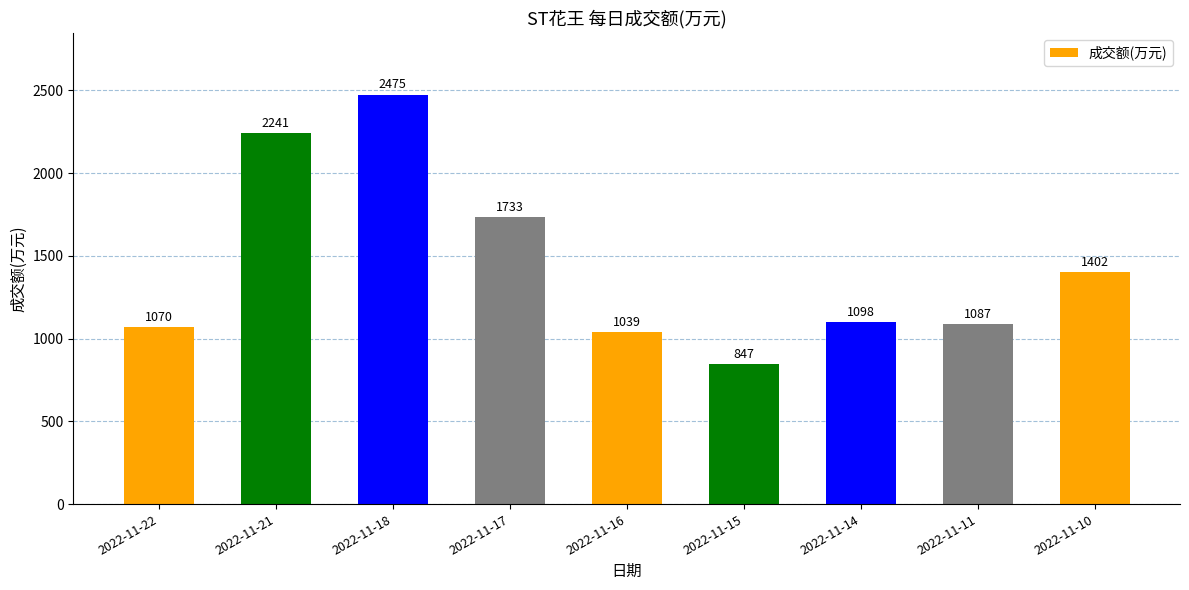

Where does the data first go above 1098?

2022-11-21